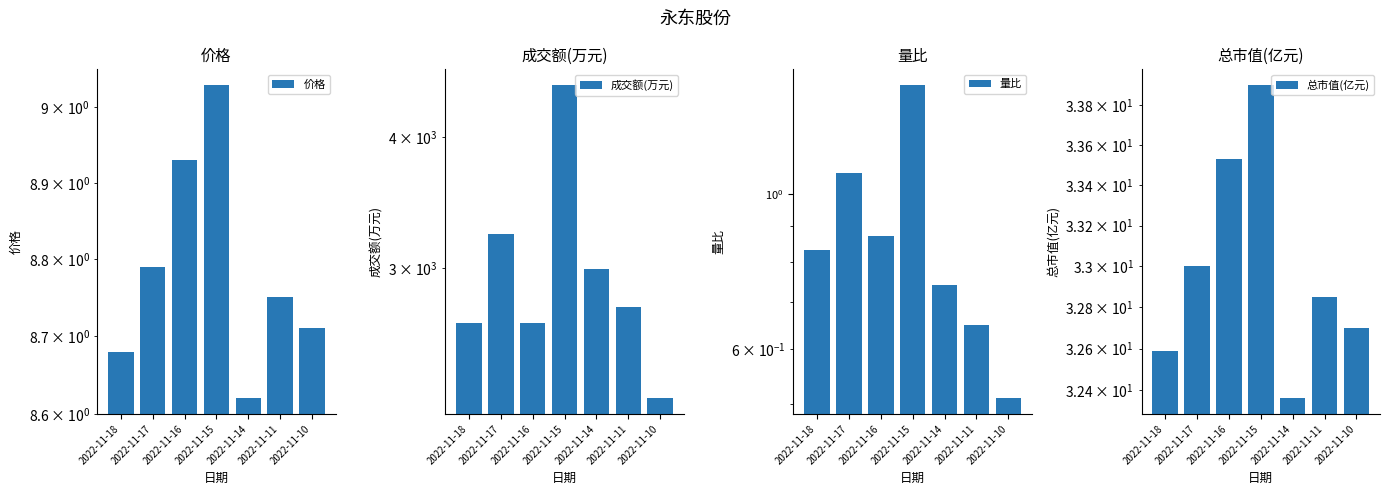

The 量比 series shows 0.9 at 2022-11-10. True or false?

False